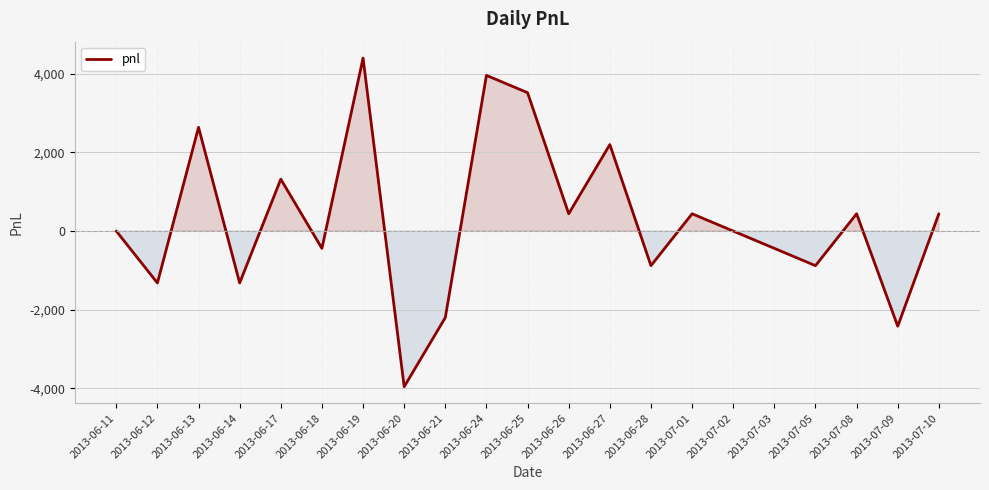

At which category does the data reach its first local peak?

2013-06-13